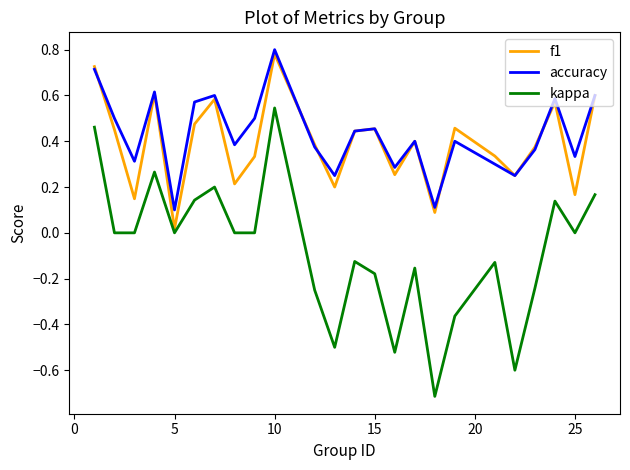

Which series has the widest spread of values?

kappa